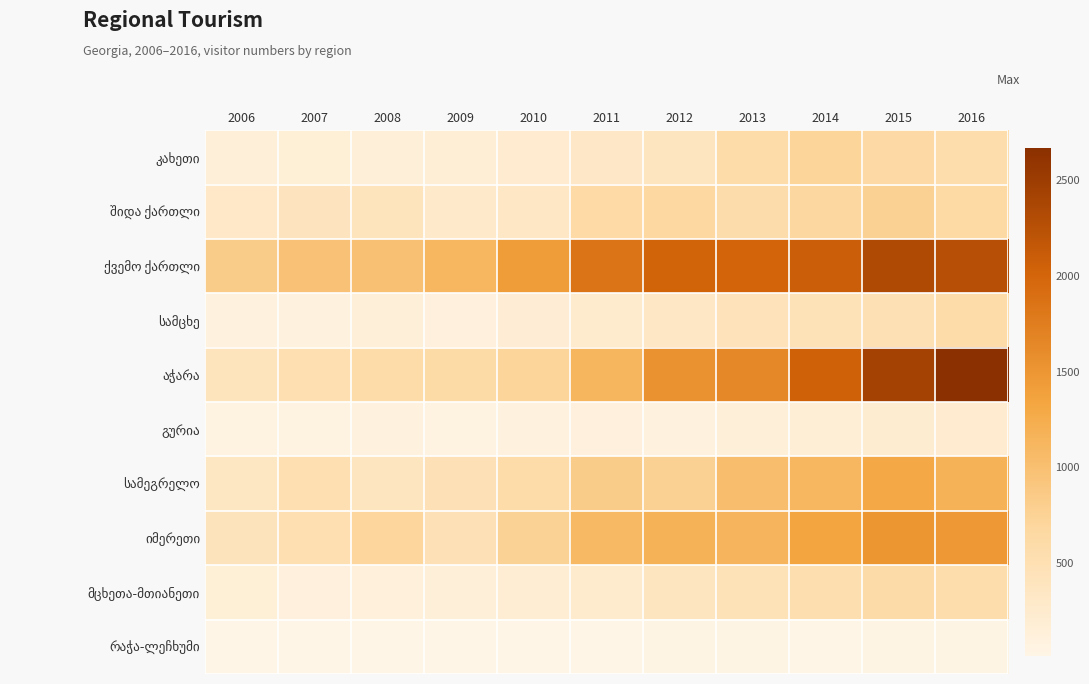

At 2013, list the series in order from smallest to largest.

რაჭა-ლეჩხუმი, გურია, სამცხე, მცხეთა-მთიანეთი, შიდა ქართლი, კახეთი, სამეგრელო, იმერეთი, აჭარა, ქვემო ქართლი